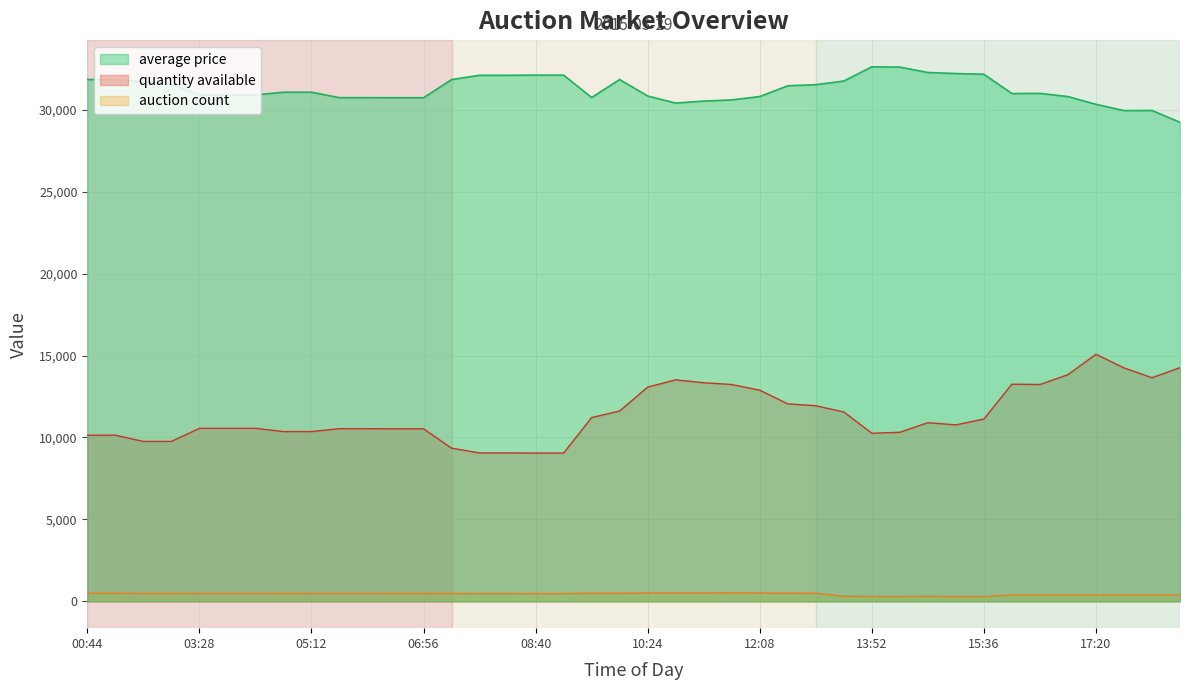

At how many categories does at least one series exceed 29710?

39